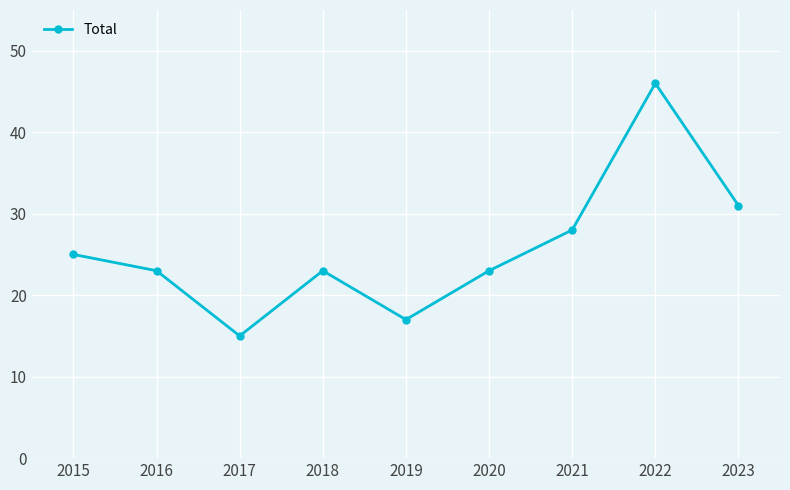

Reading left to right, extract all data points from this chart.

2015=25	2016=23	2017=15	2018=23	2019=17	2020=23	2021=28	2022=46	2023=31